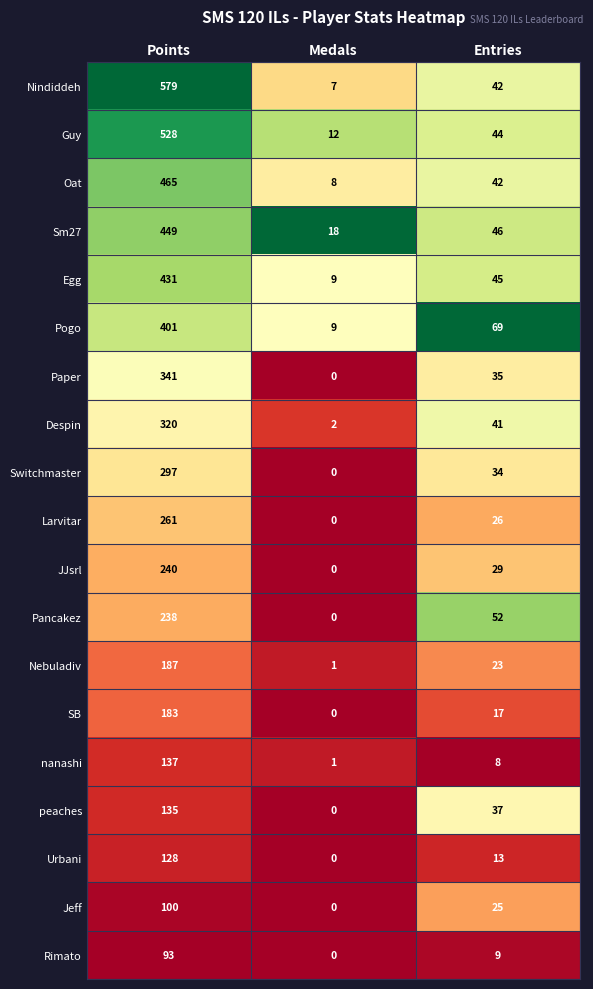

Where does the Pancakez series first go above 52?

Points